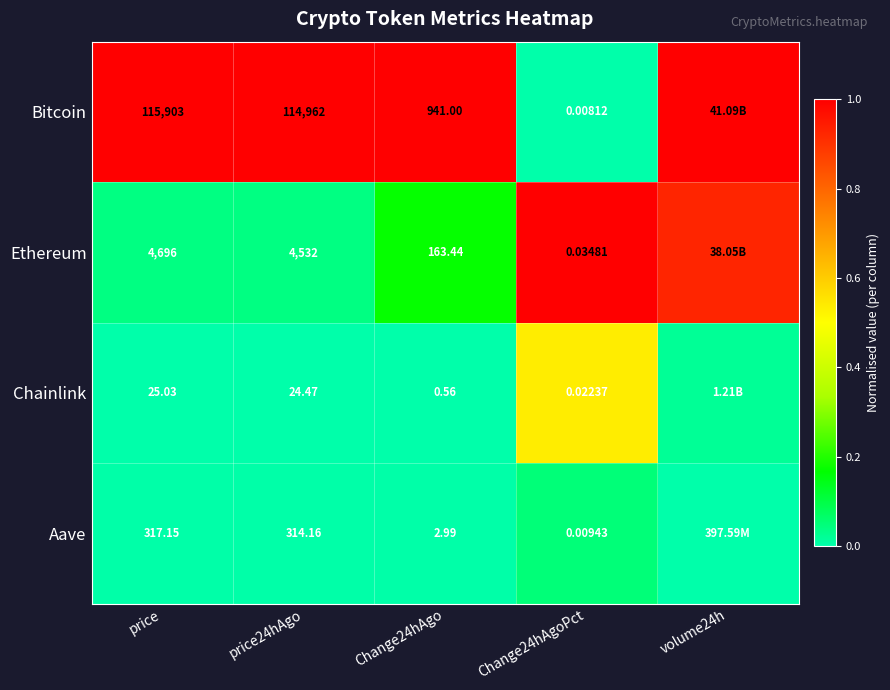

At how many categories does at least one series exceed 0?

5